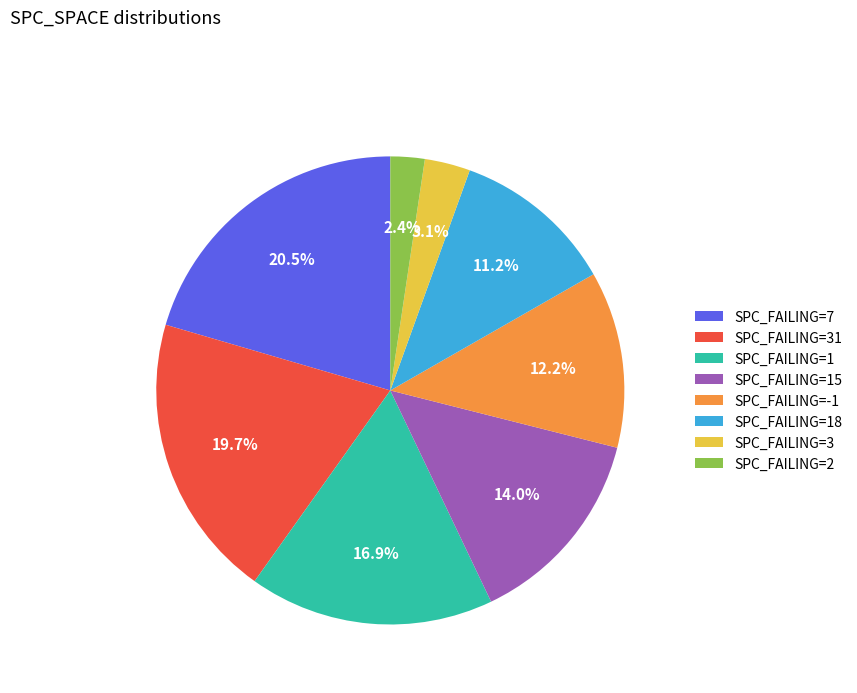

Count the number of slices in the pie.

8